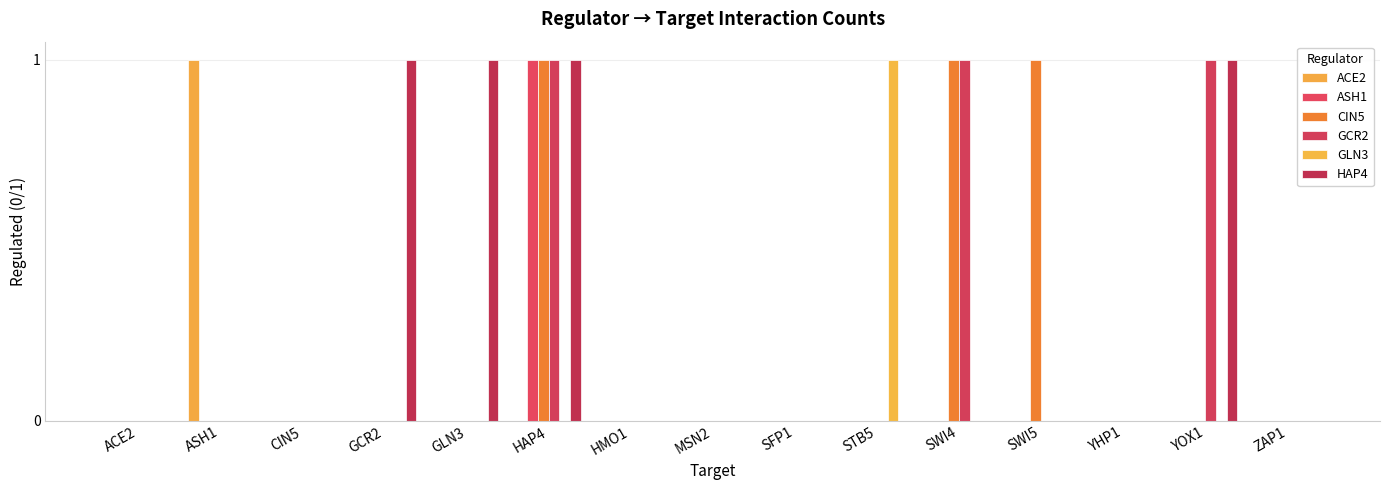

What is the spread (max minus min) of values at HAP4?

1